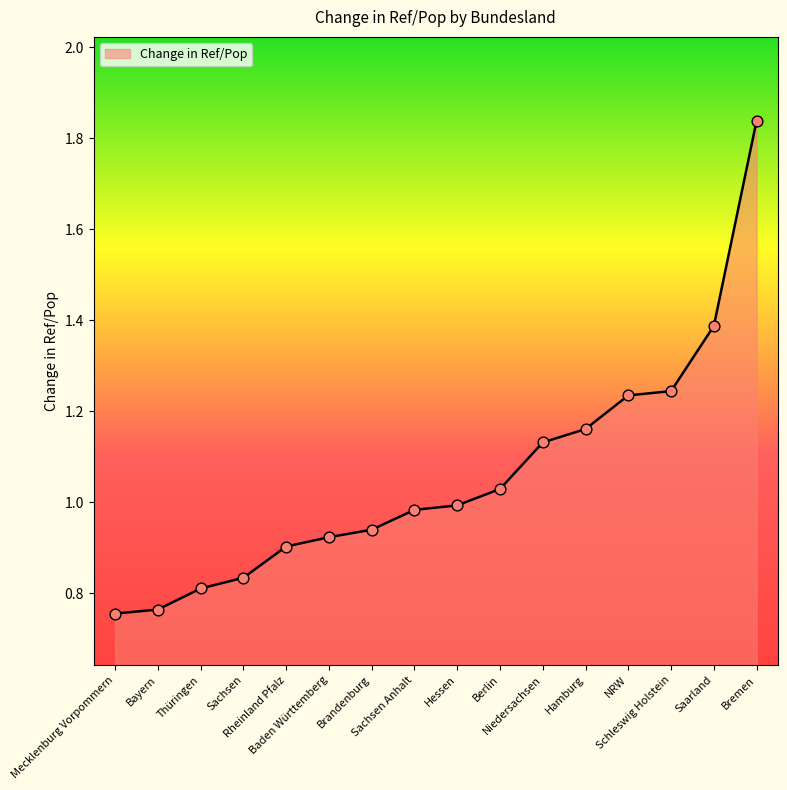

Which has a higher value, Saarland or Baden Württemberg?

Saarland